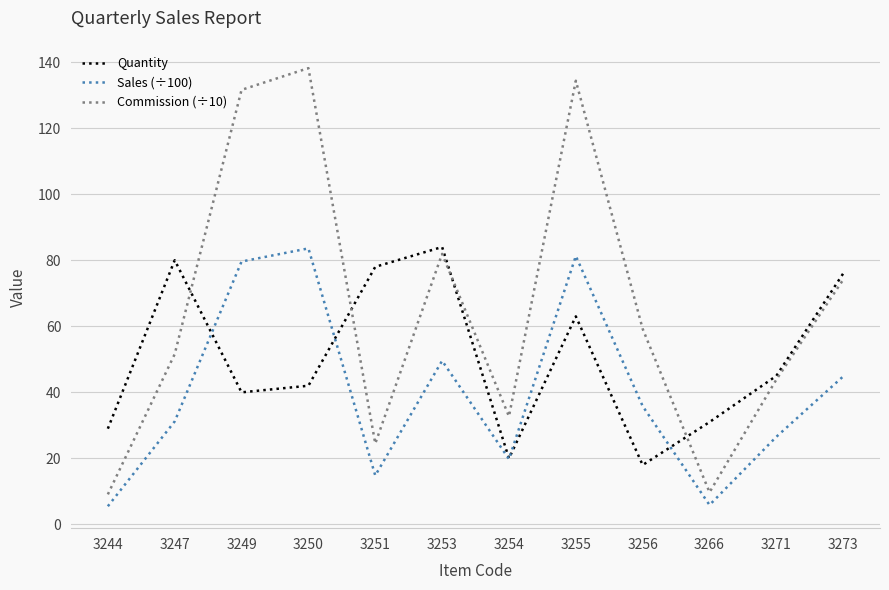

What is the difference between the second highest and second lowest values in the Commission (÷10) series?

124.6